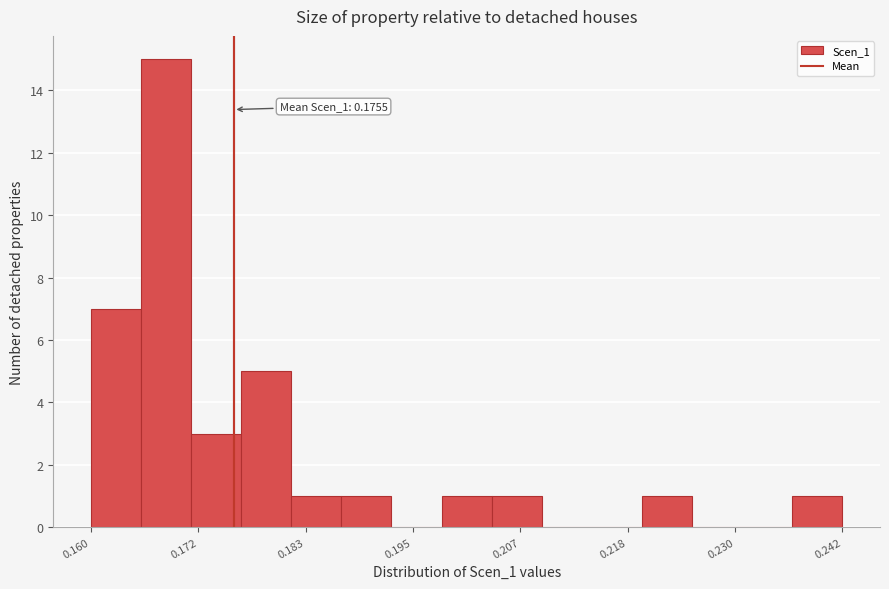

Read against the x-axis, roughly where is the centre of the tallest bar?

0.168